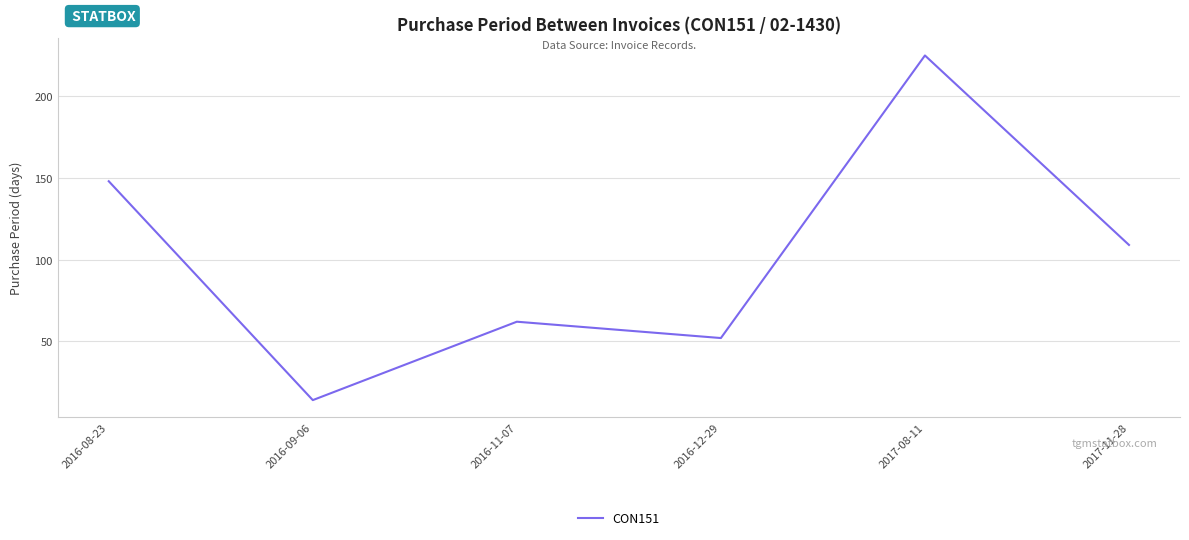

How many lines are shown in the chart?

1